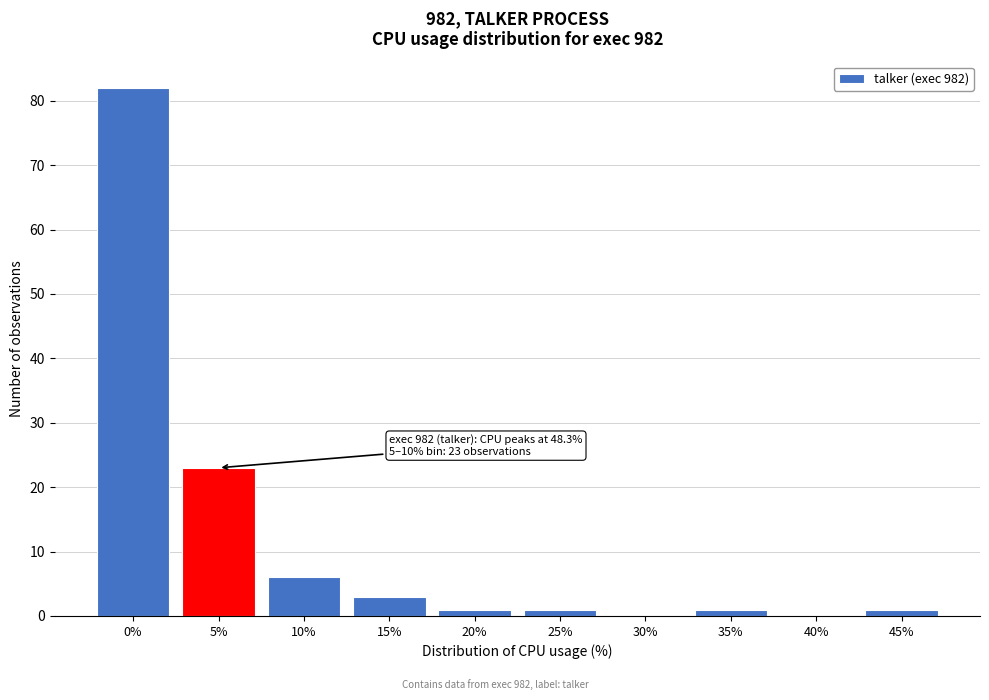

Reading left to right, transcribe all the data shown in this chart.

0%=82	5%=23	10%=6	15%=3	20%=1	25%=1	30%=0	35%=1	40%=0	45%=1